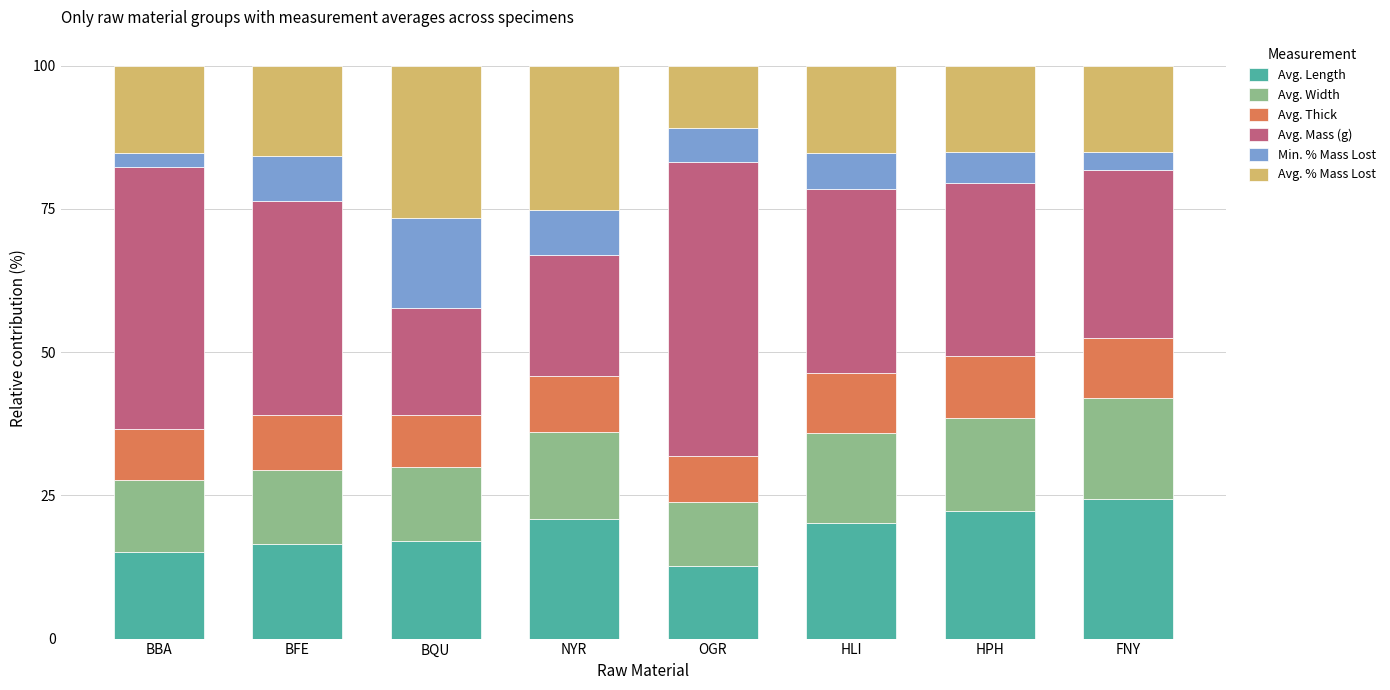

The Avg. Length series shows 16.6 at BFE. True or false?

True